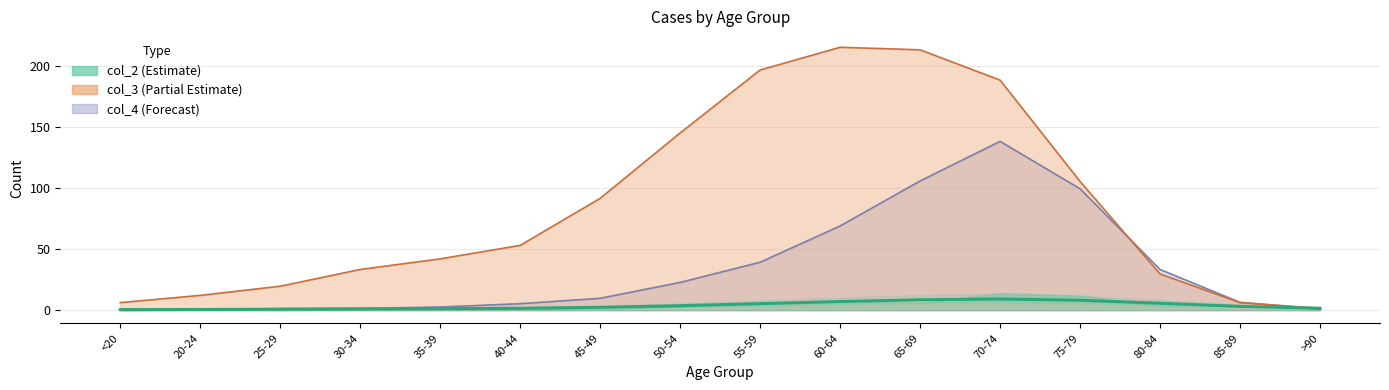

What position from the right is 75-79?

4